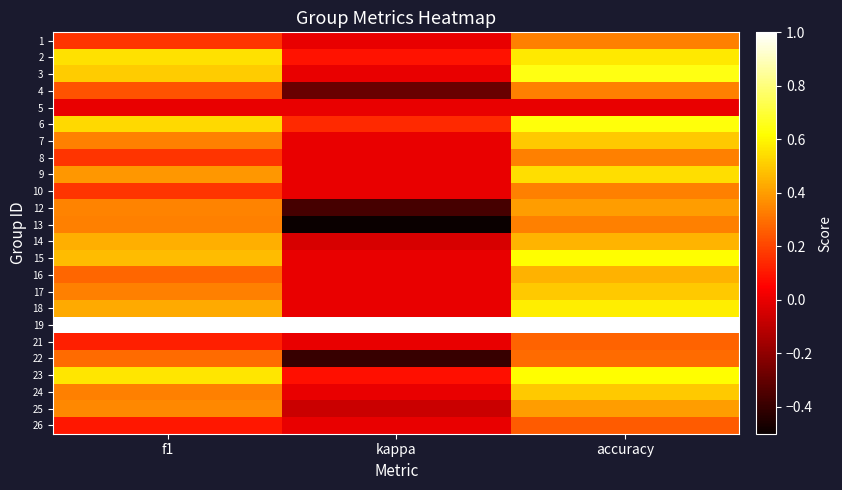

Between accuracy and f1, which is larger?

accuracy